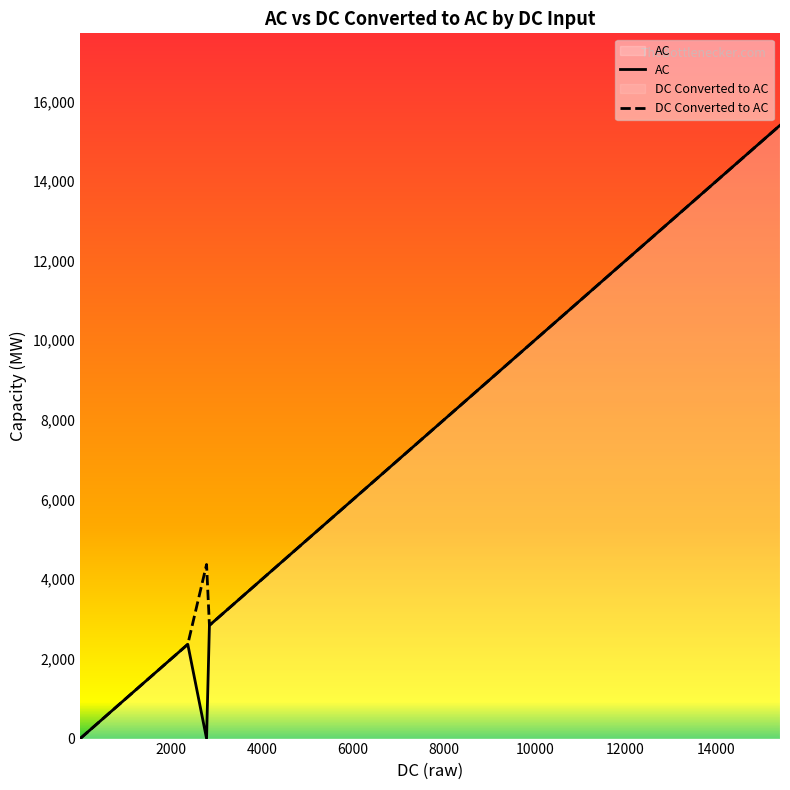

True or false: DC Converted to AC and AC cross at least once.

False